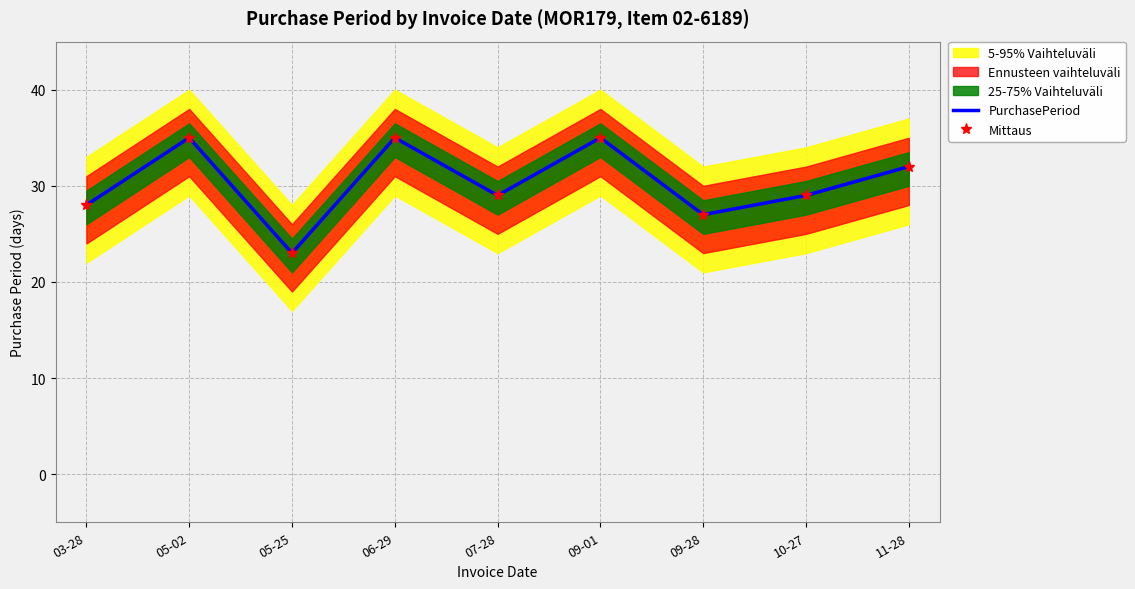

How many lines are shown in the chart?

2